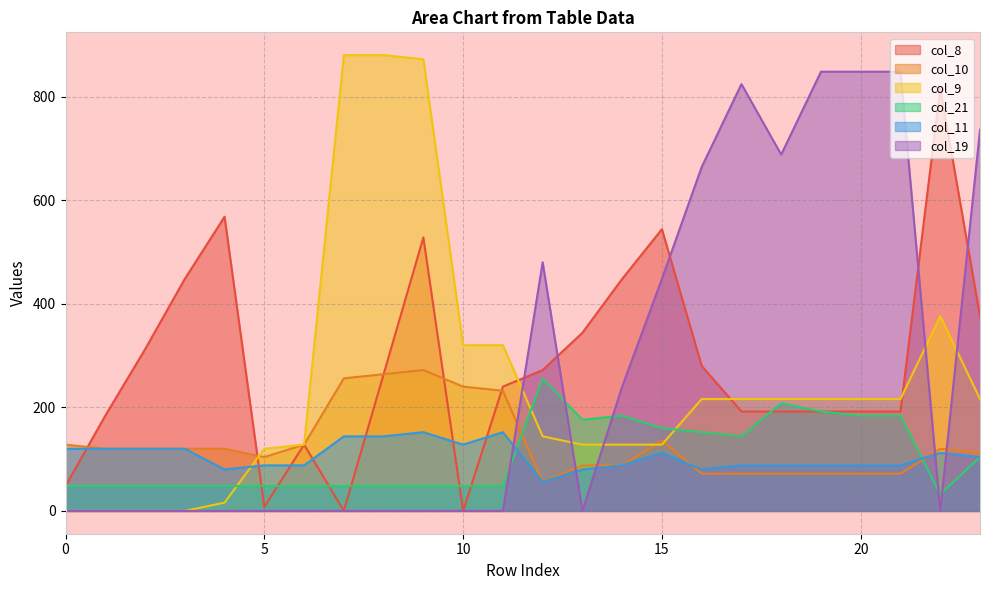

Does the chart have visible grid lines?

Yes